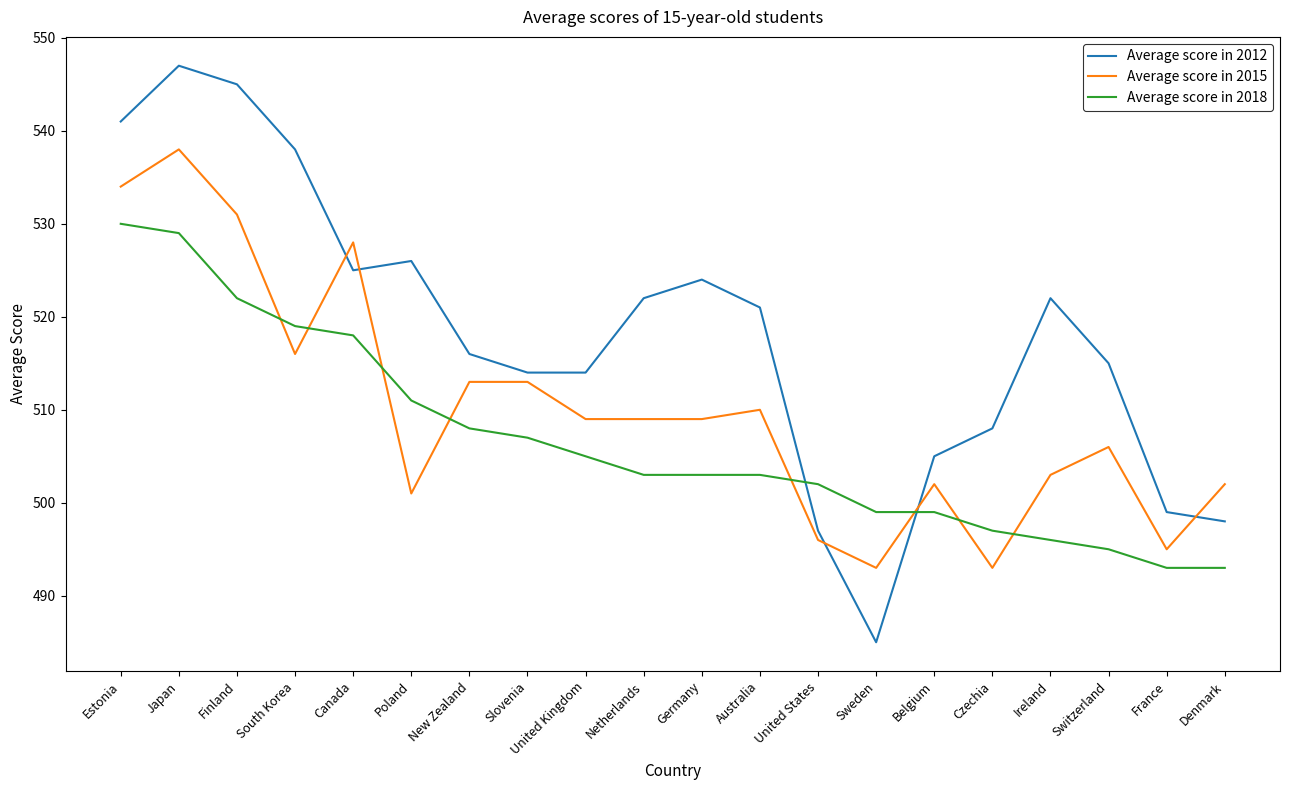

How many intersections are there between Average score in 2015 and Average score in 2018?

8